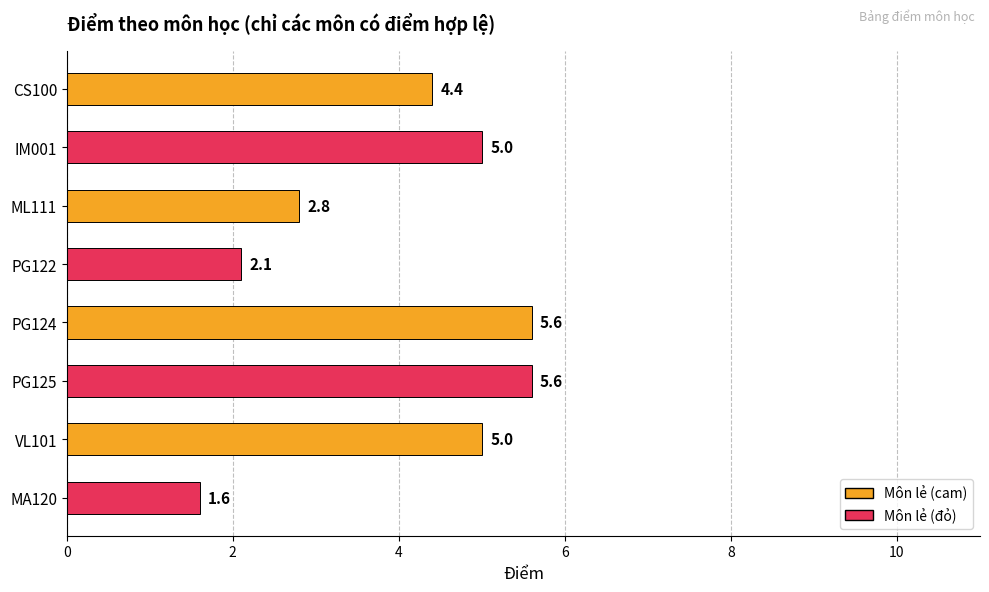

What is the maximum value shown in the chart?

5.6